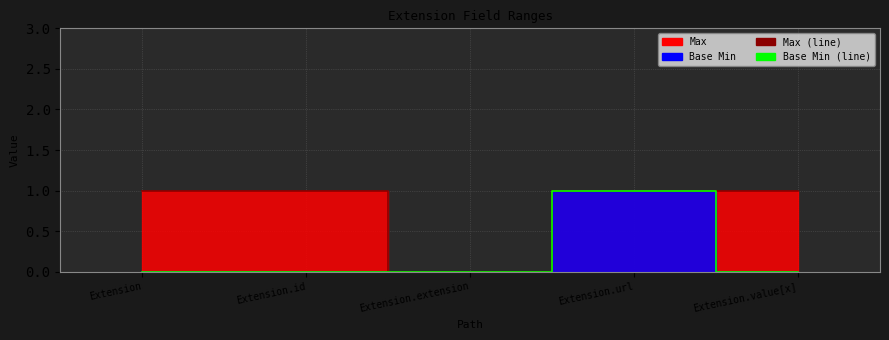

How many lines are shown in the chart?

2